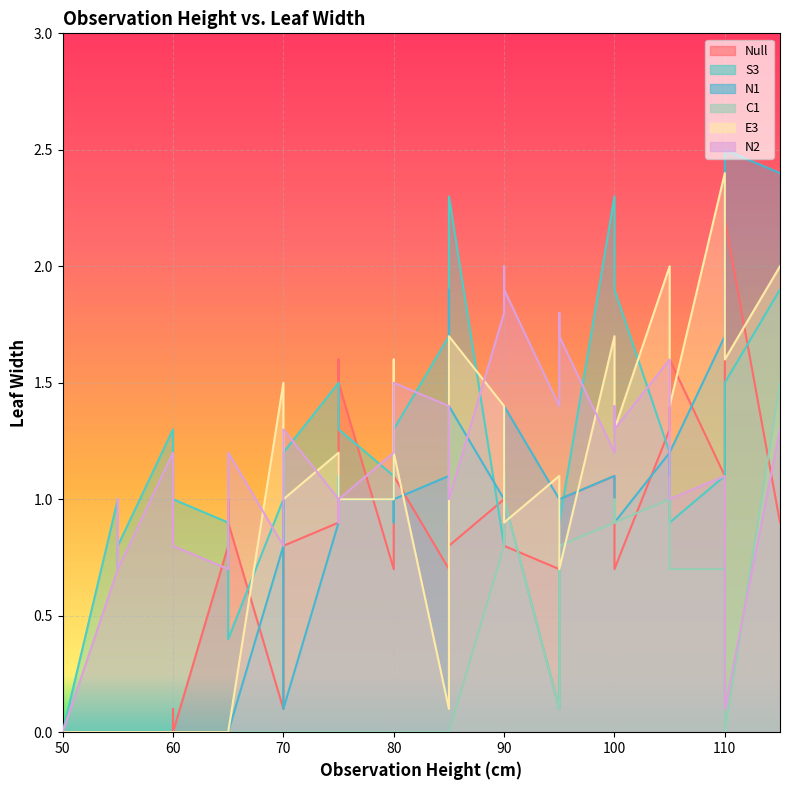

The value of C1 at 100 is 1.2. True or false?

False